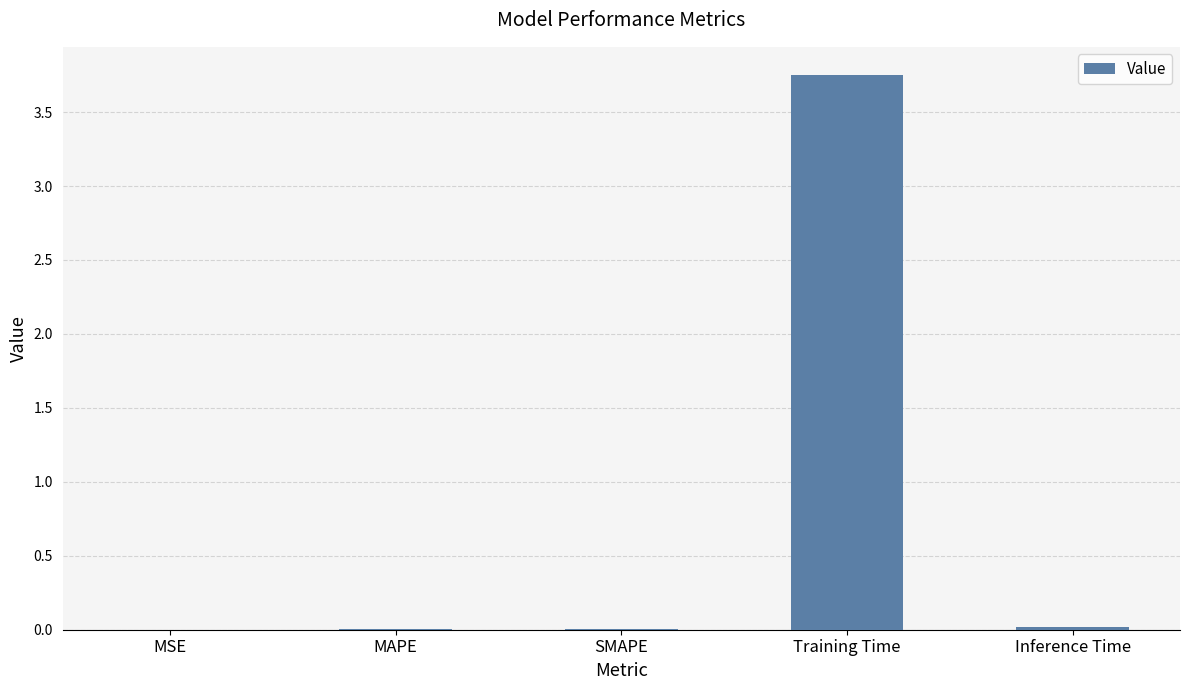

Which has a higher value, MSE or Training Time?

Training Time